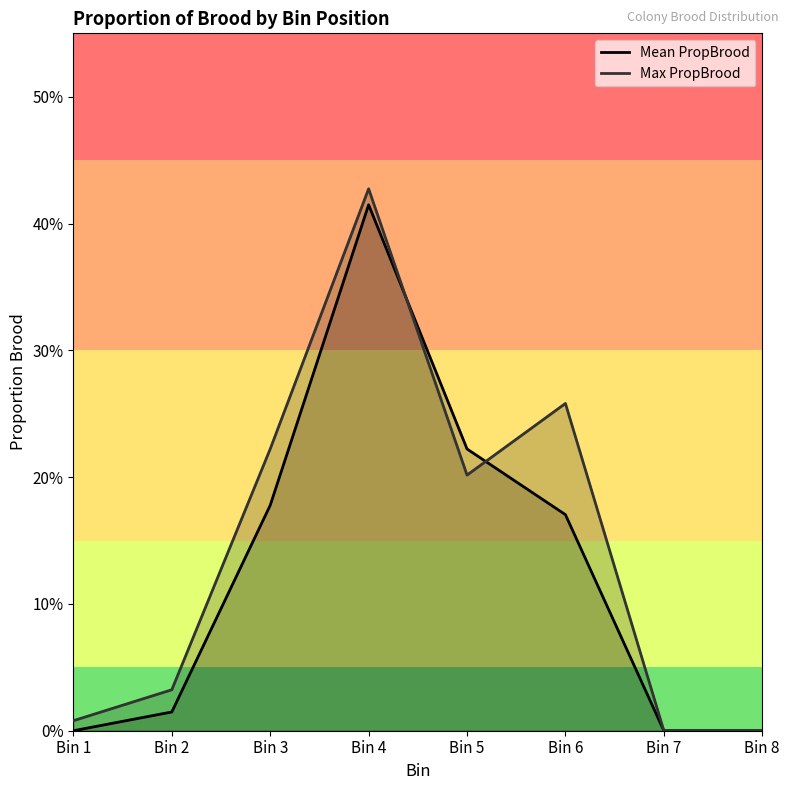

At which category is the sum across all series the highest?

Bin 4